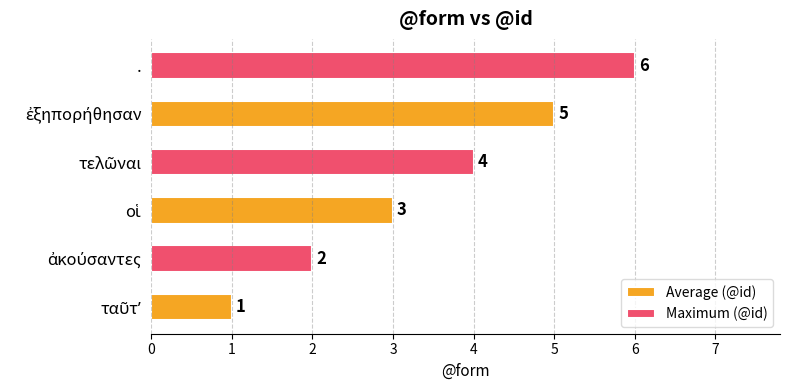

Count the number of data series in this chart.

2